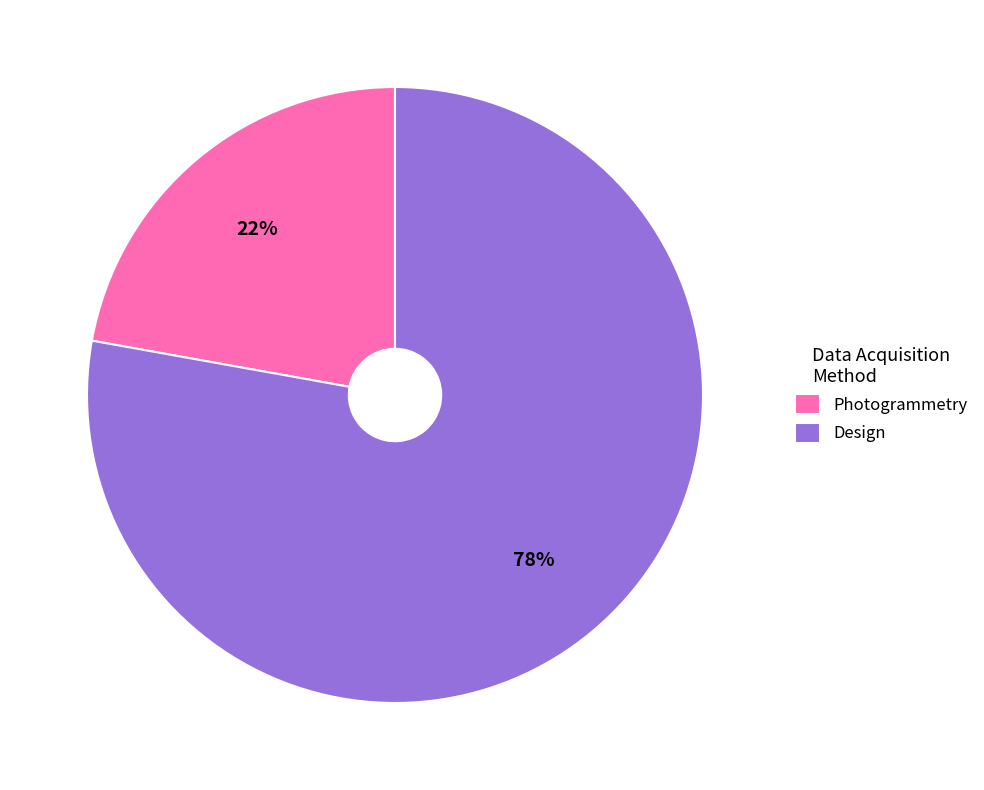

How many slices are in this pie chart?

2